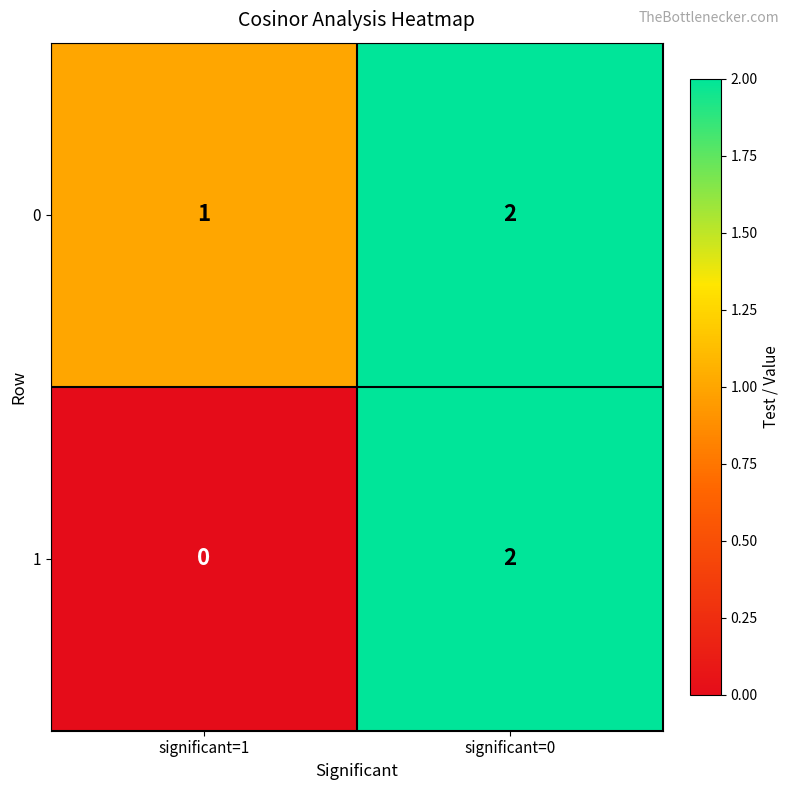

Reading right to left, list all the values displayed in this chart.

0: significant=0=2	significant=1=1
1: significant=0=2	significant=1=0